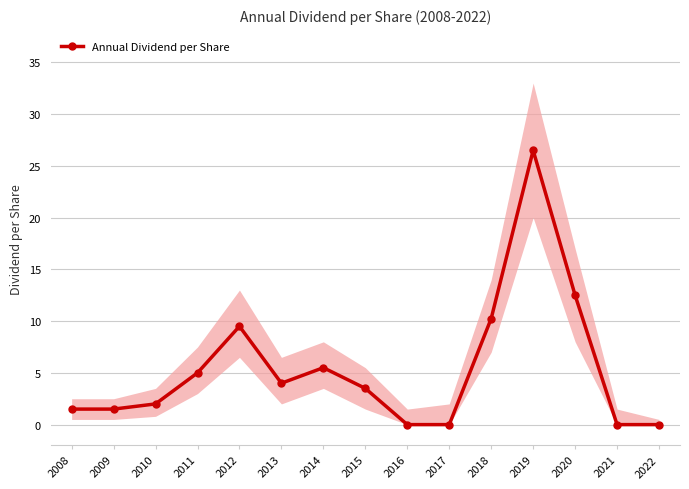

At which category does the data reach its first local peak?

2012